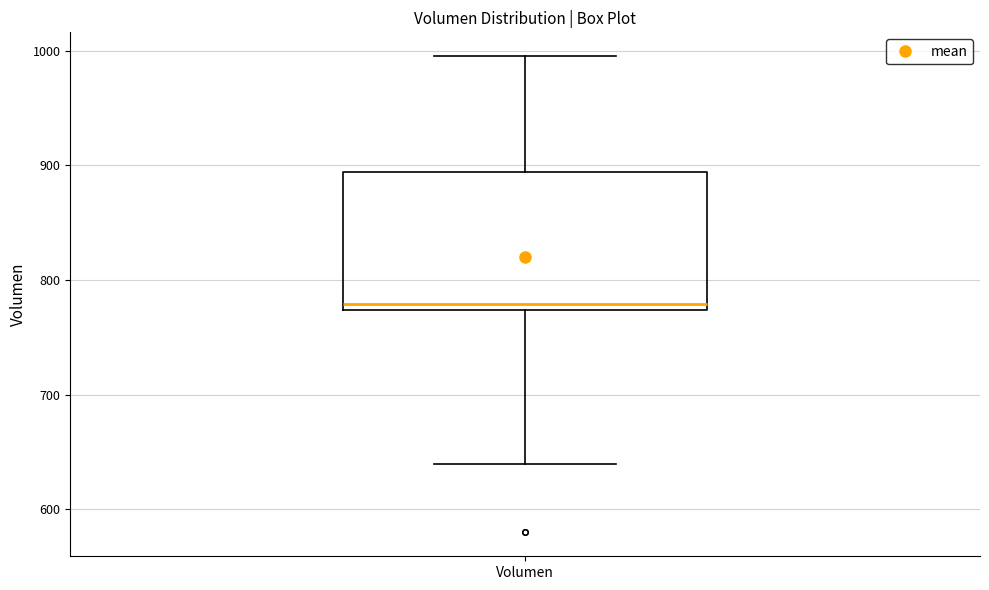

Where is the lower edge of the box for Volumen on the y-axis? The values are not printed on the chart, so give them approximately, as read against the axis.

770